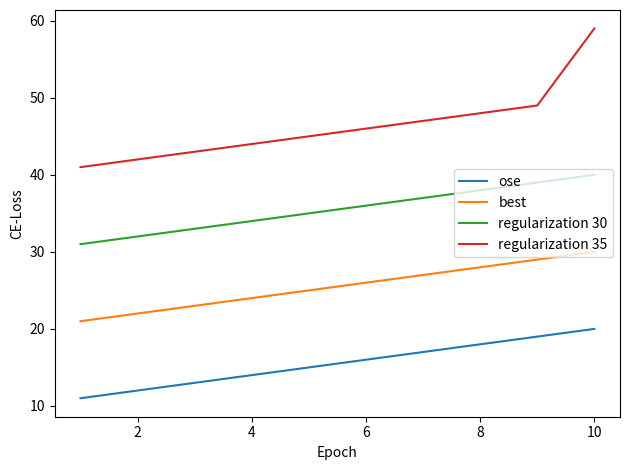

True or false: regularization 30 and best intersect in this chart.

False